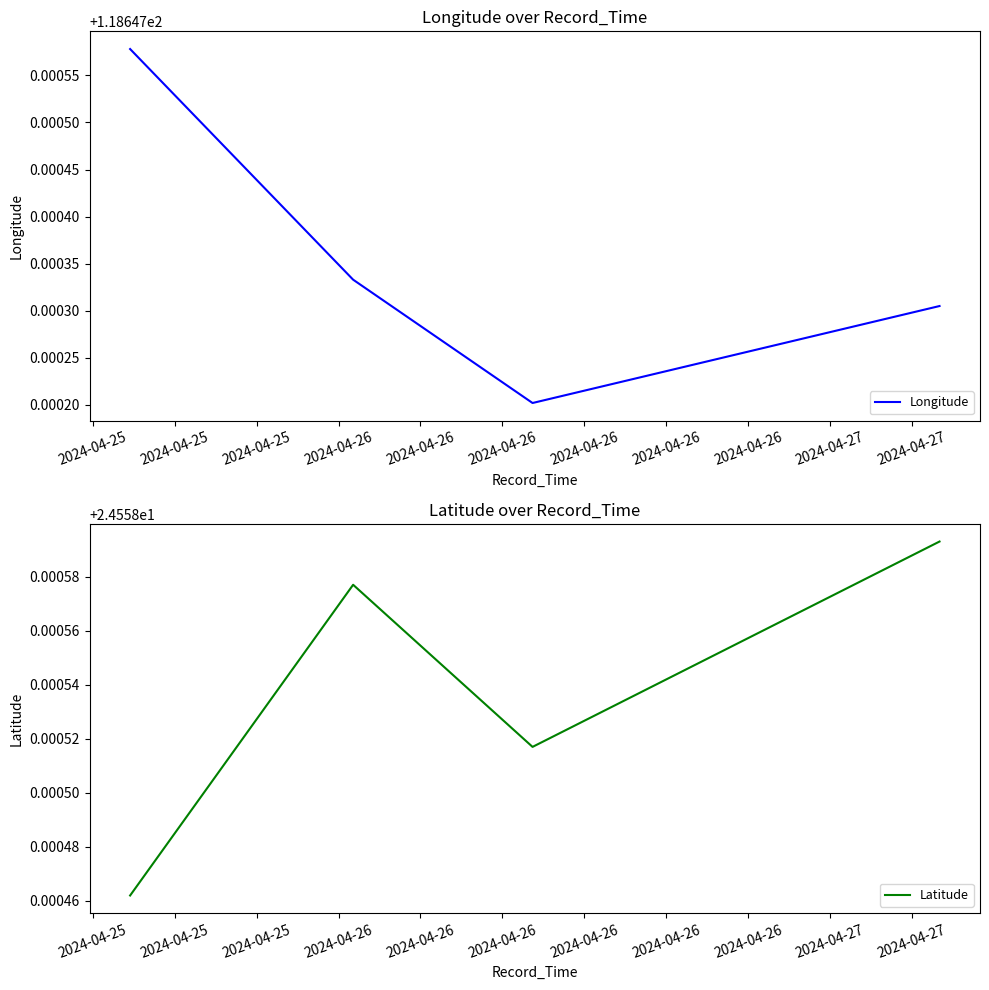

In Latitude, how many points are higher than both neighbors (excluding endpoints)?

1